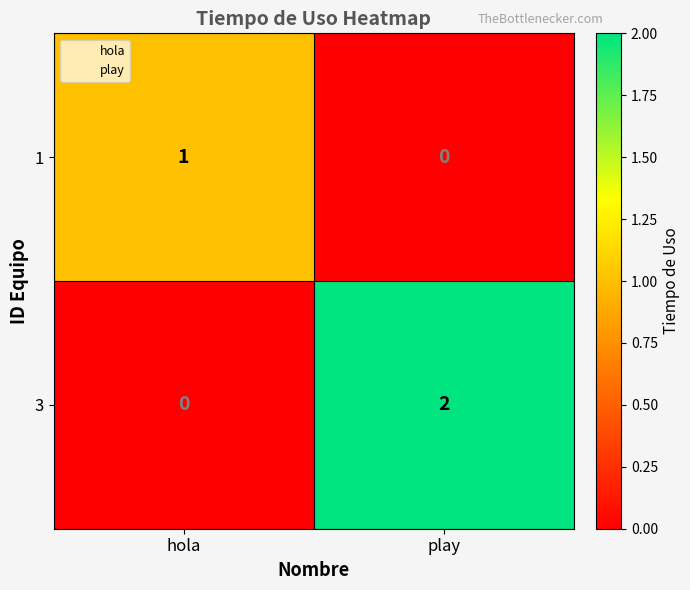

Which series changed the most between hola and play?

3